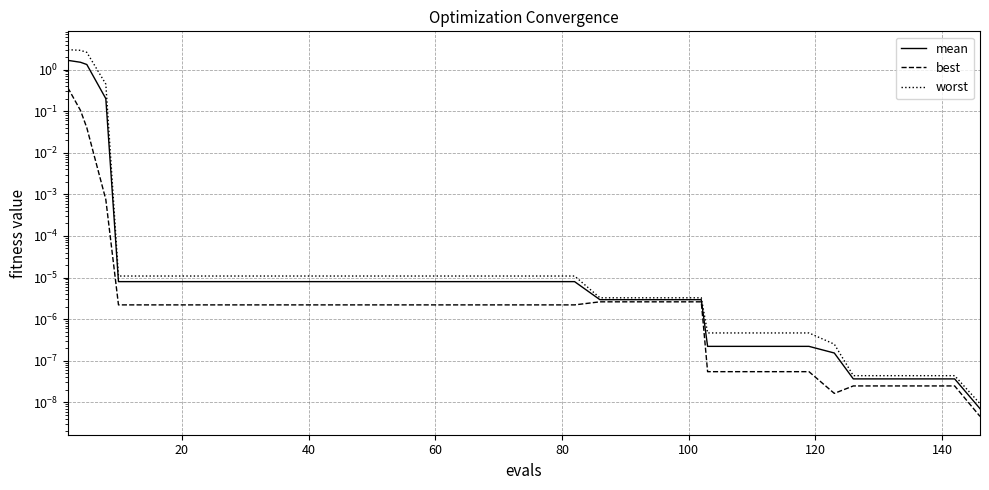

The value of best at 15 is 0.0. True or false?

False